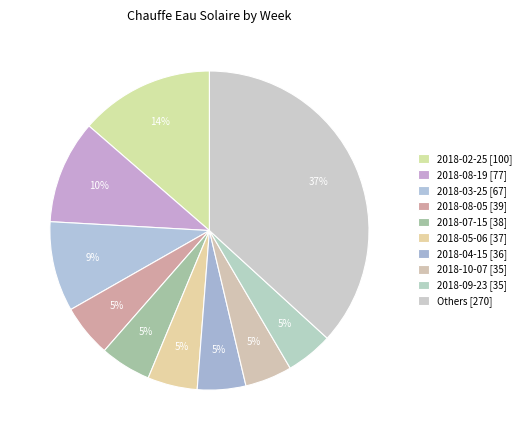

How many slices are in this pie chart?

10